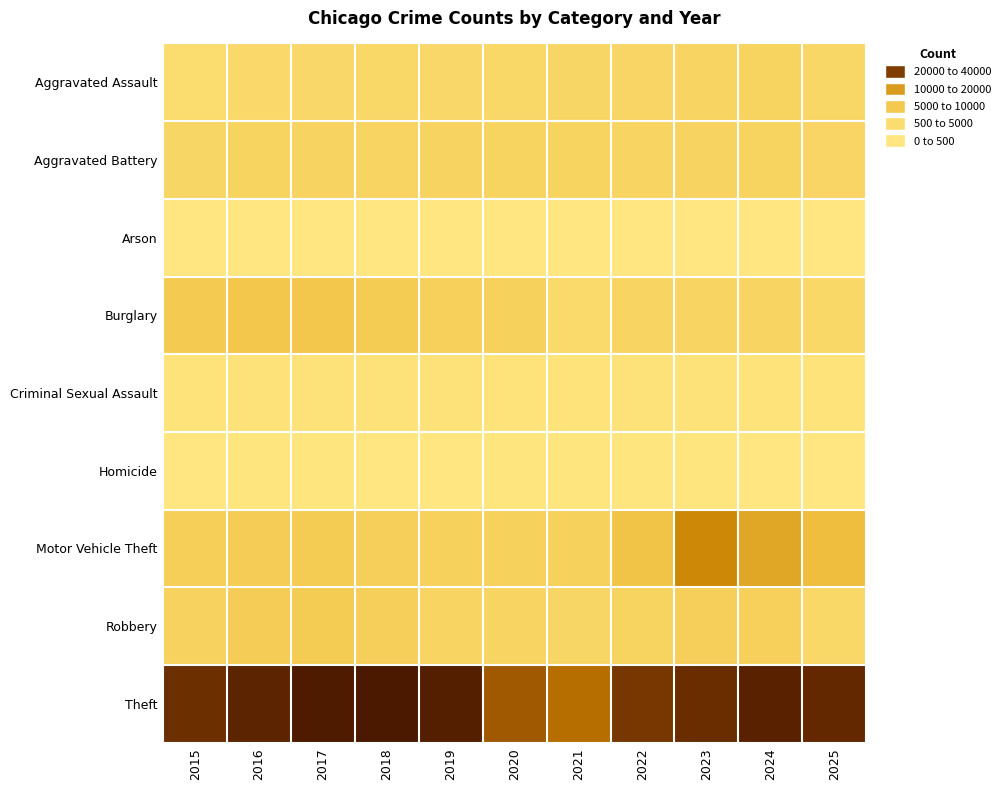

Reading left to right, what are all the values shown in this chart?

Aggravated Assault: 2015=2634	2016=3371	2017=3511	2018=3654	2019=3575	2020=3674	2021=4163	2022=4220	2023=4489	2024=4786	2025=4022
Aggravated Battery: 2015=4153	2016=4808	2017=4749	2018=4569	2019=4734	2020=4800	2021=4837	2022=4416	2023=4768	2024=4924	2025=4236
Arson: 2015=257	2016=307	2017=278	2018=219	2019=215	2020=337	2021=313	2022=235	2023=302	2024=292	2025=236
Burglary: 2015=7071	2016=7787	2017=7763	2018=6833	2019=5553	2020=5403	2021=3306	2022=4341	2023=4377	2024=4581	2025=3618
Criminal Sexual Assault: 2015=1072	2016=1158	2017=1215	2018=1231	2019=1184	2020=936	2021=1047	2022=1142	2023=1132	2024=1071	2025=1048
Homicide: 2015=283	2016=417	2017=420	2018=346	2019=299	2020=465	2021=473	2022=416	2023=394	2024=357	2025=244
Motor Vehicle Theft: 2015=5821	2016=6364	2017=6700	2018=5793	2019=5449	2020=5391	2021=5505	2022=8476	2023=17762	2024=13420	2025=9897
Robbery: 2015=5139	2016=6530	2017=6611	2018=5680	2019=4610	2020=4371	2021=4098	2022=4800	2023=5744	2024=5522	2025=3649
Theft: 2015=32932	2016=35124	2017=37400	2018=37910	2019=36510	2020=25216	2021=21818	2022=31191	2023=33285	2024=35755	2025=34308